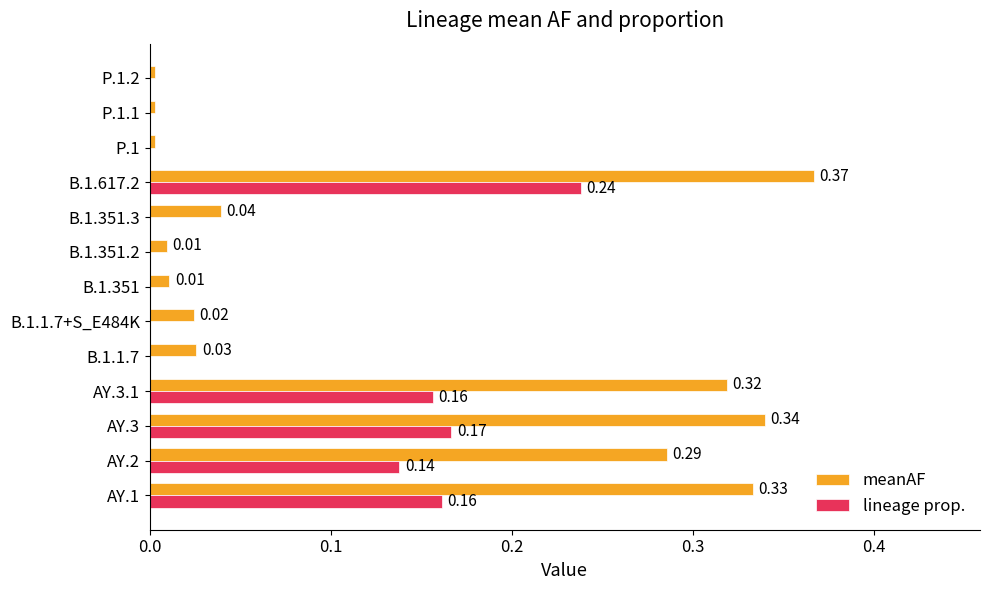

Which series has the largest total across all categories?

meanAF